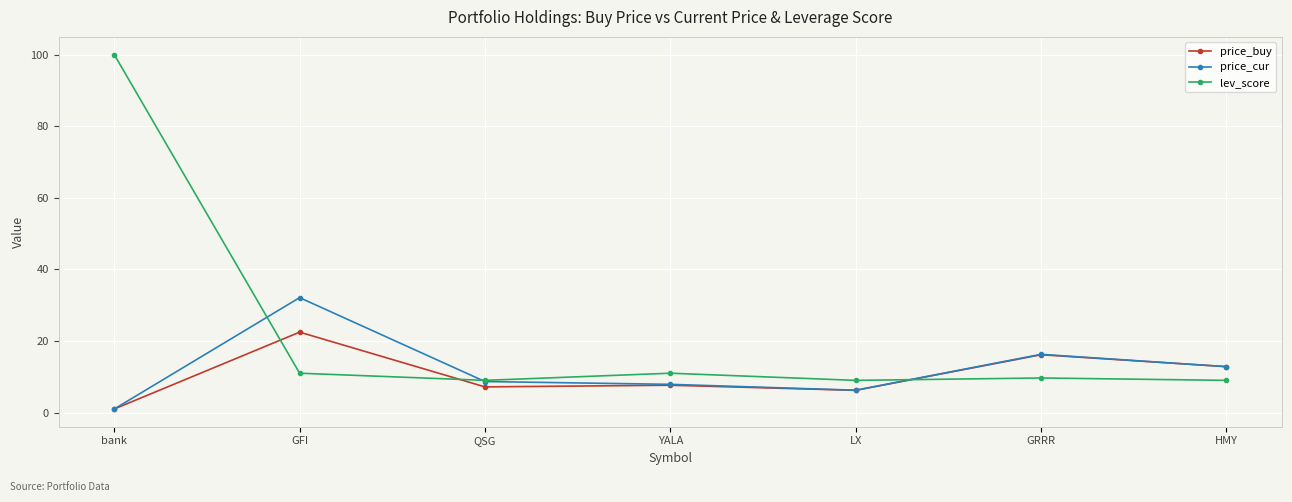

Which series has the largest total across all categories?

lev_score